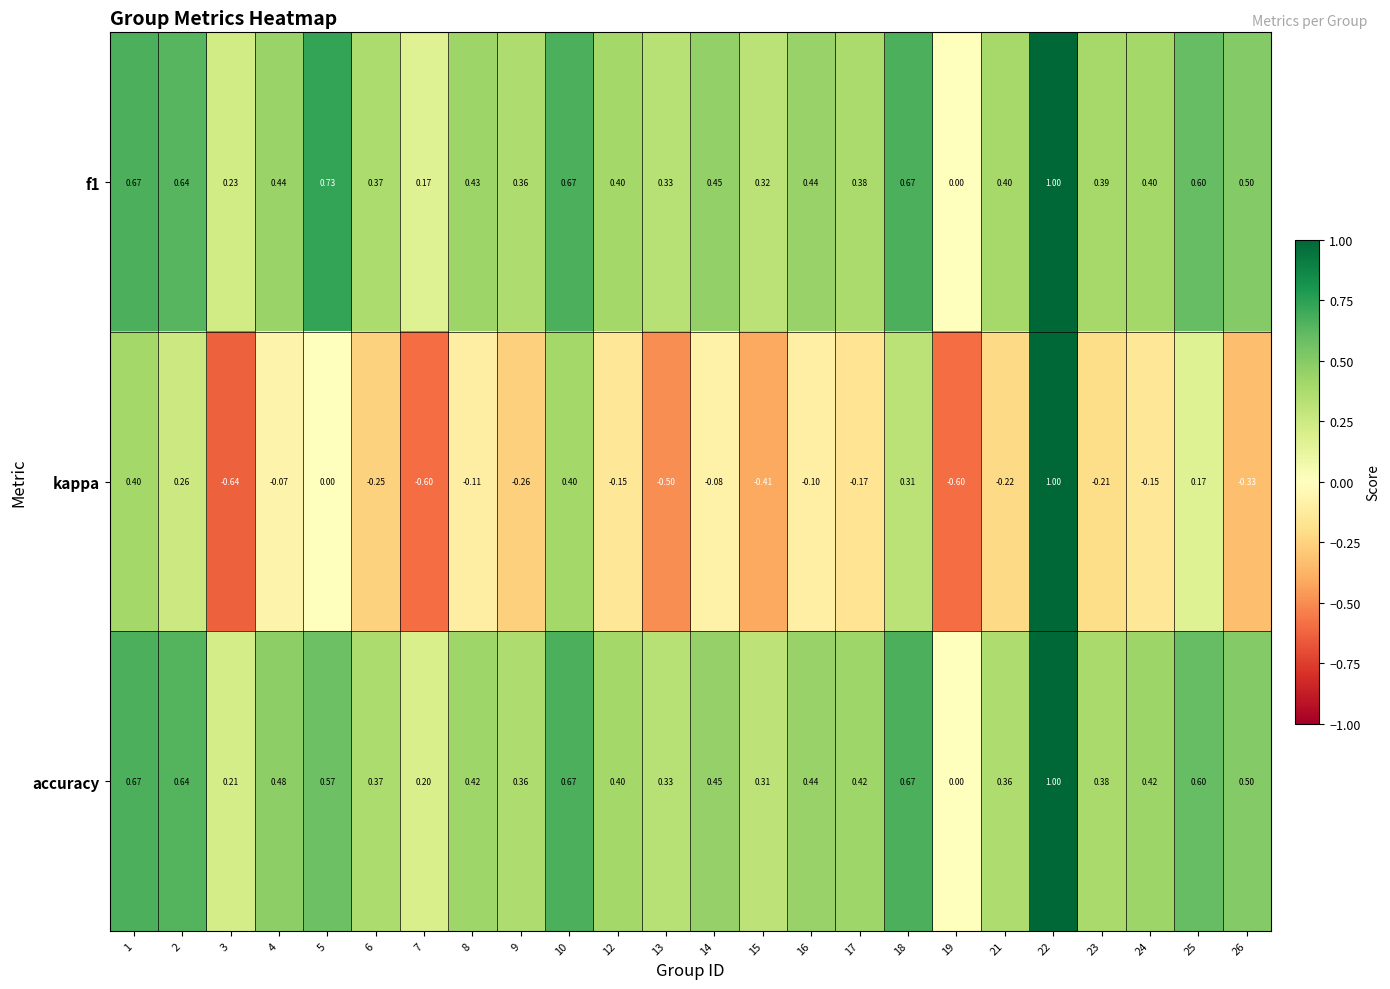

How many values in the f1 series exceed 0?

23